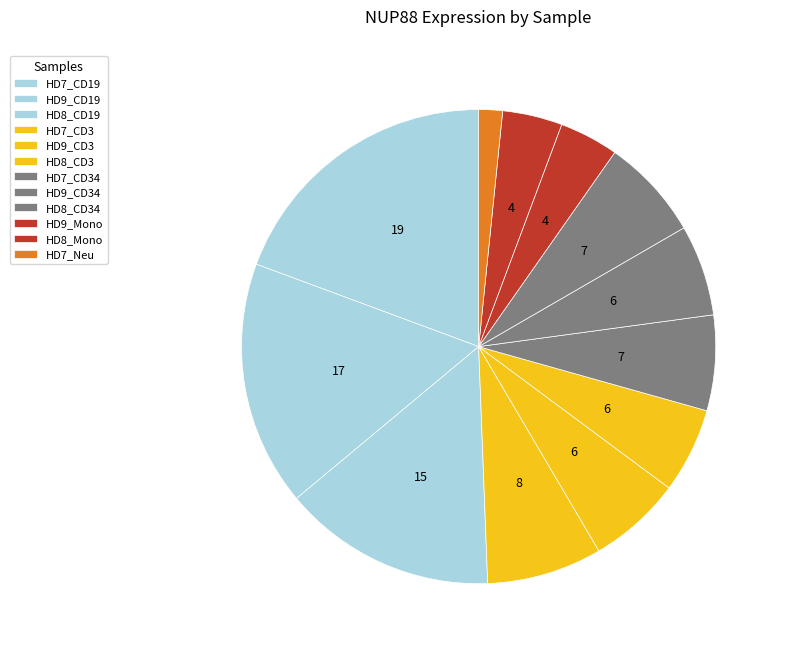

Which slice is the smallest?

HD7_Neu